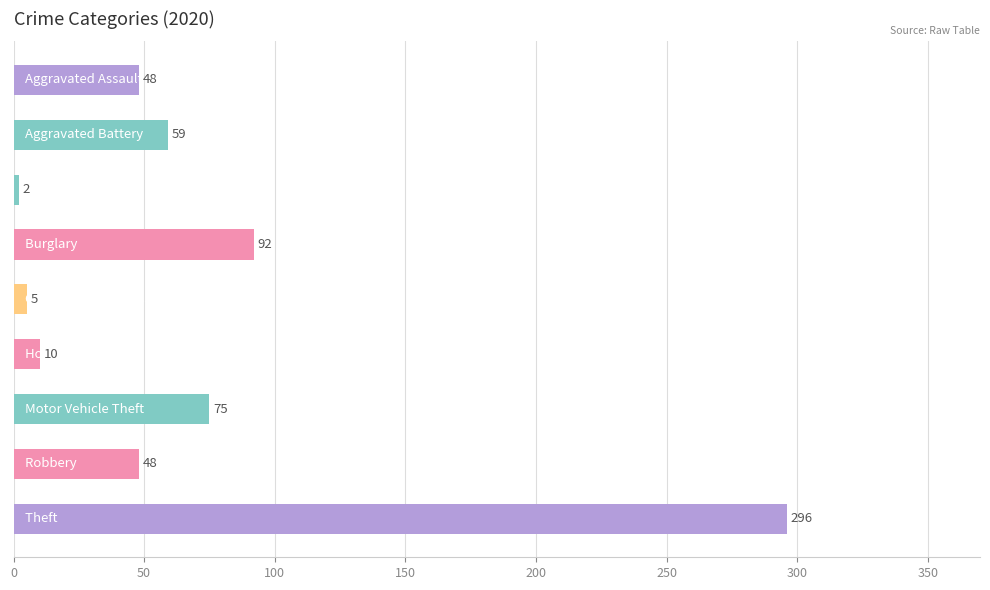

What is the maximum value shown in the chart?

296